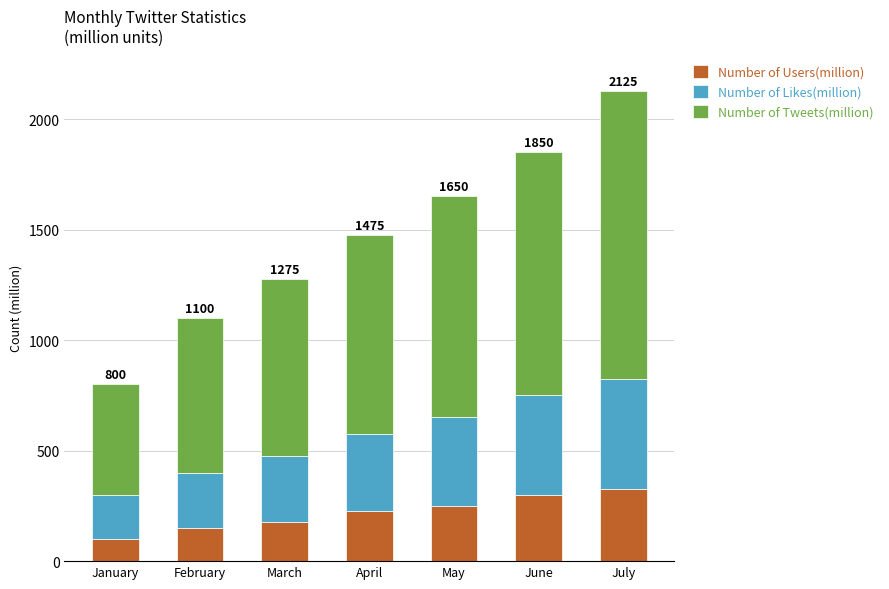

What is the lowest value of the Number of Users(million) series?

100